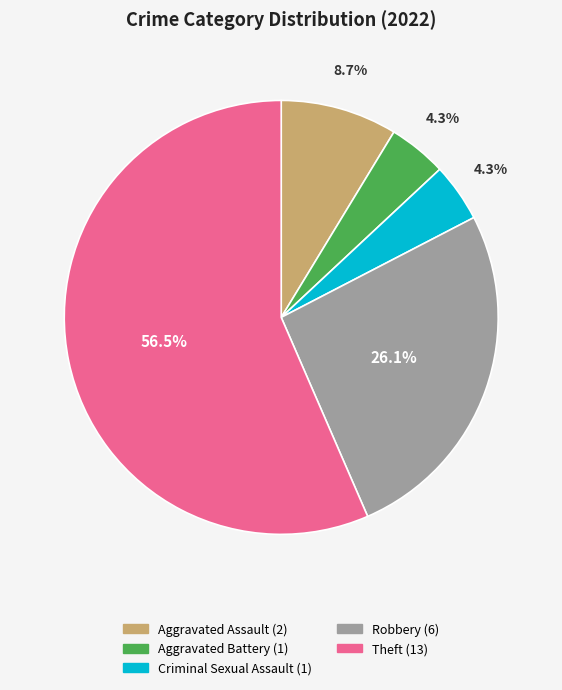

How many slices are in this pie chart?

5